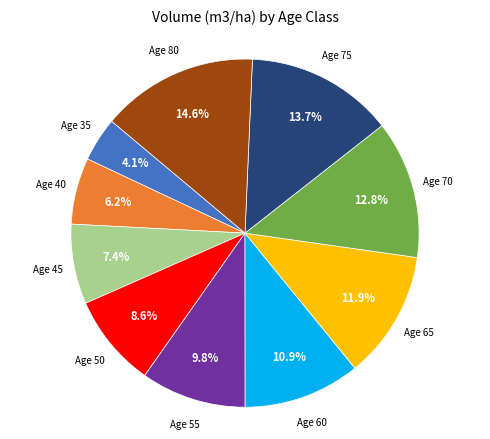

Is there any slice that represents more than half of the pie?

No